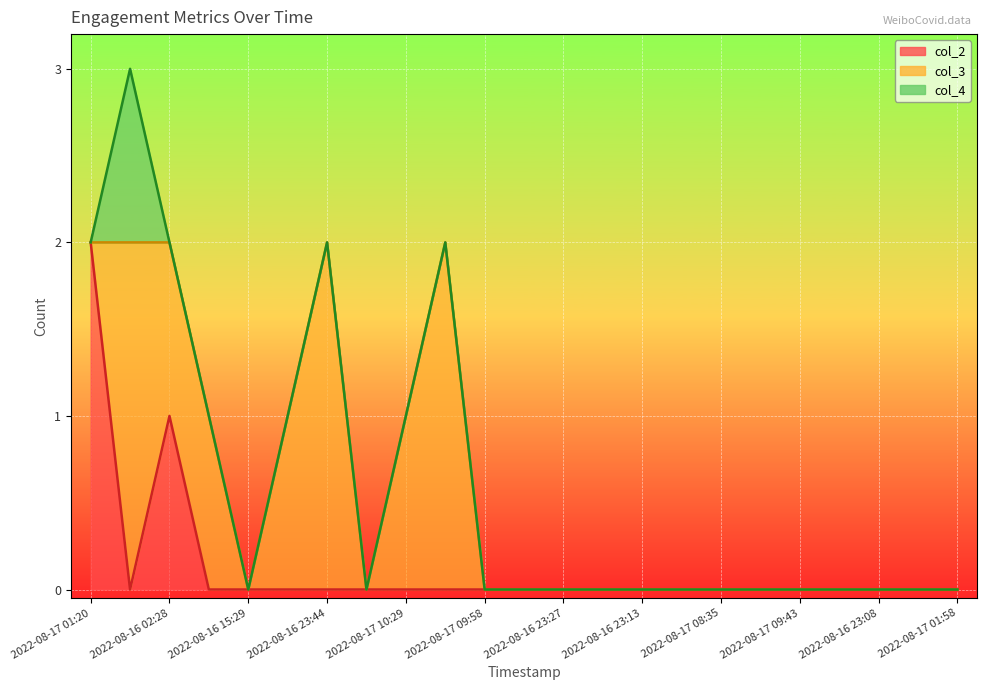

True or false: col_2 has a value of -1 at 2022-08-16 23:27.

False